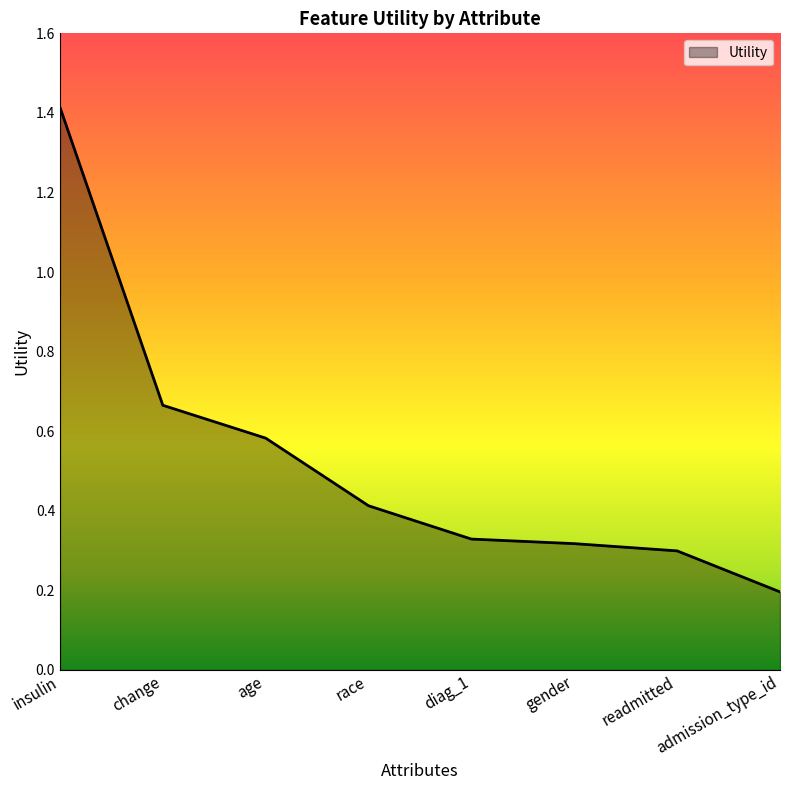

What value does the data have at admission_type_id?

0.2